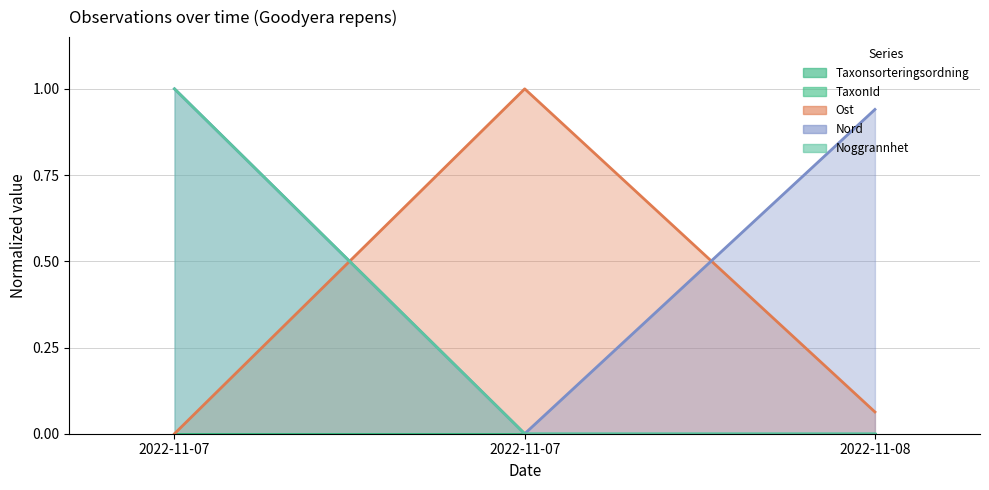

At how many categories does at least one series exceed 0?

3